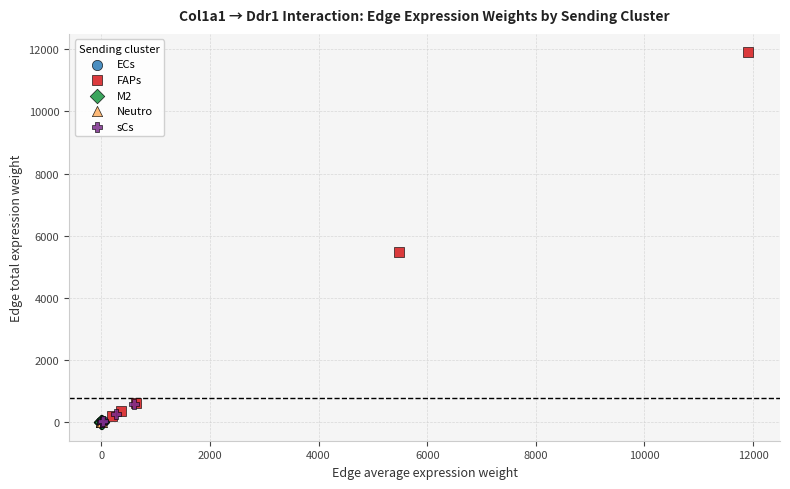

What are all the series names shown in the legend?

ECs, FAPs, M2, Neutro, sCs